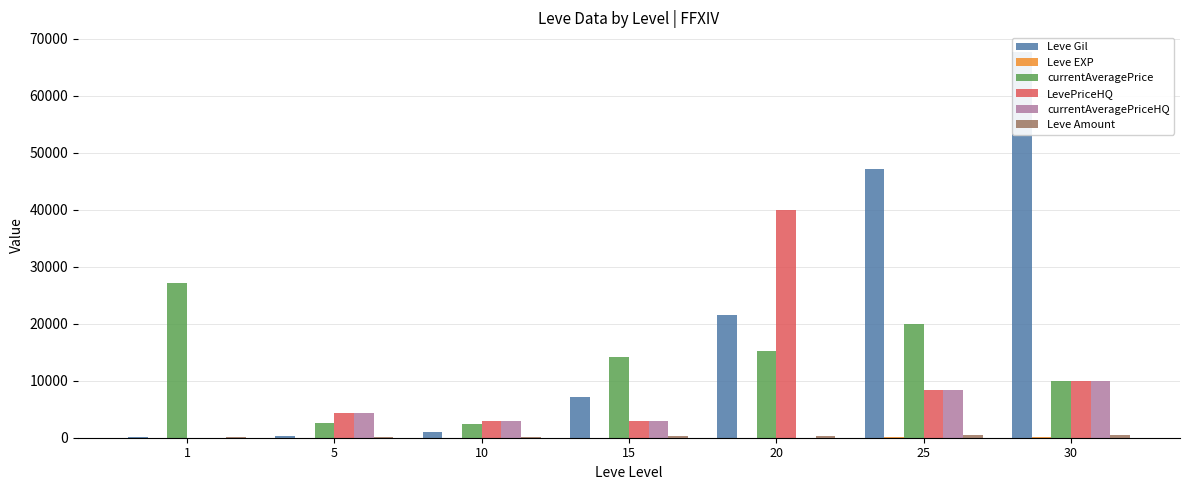

Which series has the largest total across all categories?

Leve Gil